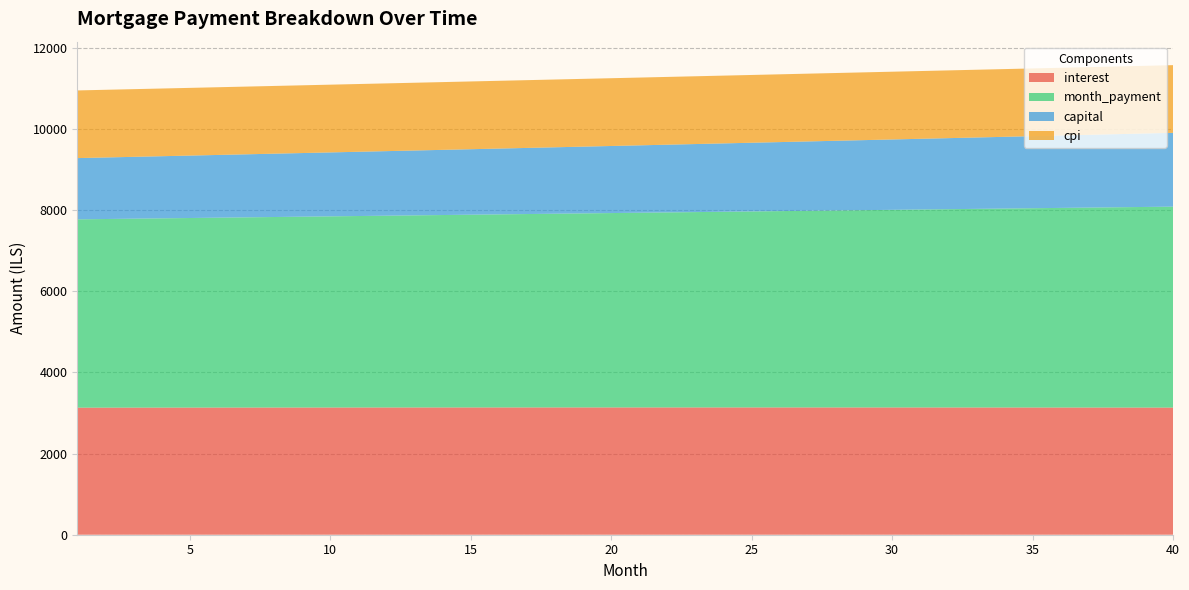

Reading left to right, list all the values displayed in this chart.

interest: 3130.2	3130.7	3131.2	3131.6	3132.1	3132.5	3132.8	3133.2	3133.5	3133.9	3134.2	3134.4	3134.7	3134.9	3135.1	3135.3	3135.4	3135.5	3135.7	3135.7	3135.8	3135.8	3135.8	3135.8	3135.8	3135.7	3135.6	3135.5	3135.3	3135.1	3134.9	3134.7	3134.5	3134.2	3133.9	3133.5	3133.2	3132.8	3132.4	3131.9
month_payment: 4638.9	4646.6	4654.4	4662.1	4669.9	4677.7	4685.5	4693.3	4701.1	4708.9	4716.8	4724.6	4732.5	4740.4	4748.3	4756.2	4764.1	4772.1	4780.0	4788.0	4796.0	4804.0	4812.0	4820.0	4828.0	4836.1	4844.1	4852.2	4860.3	4868.4	4876.5	4884.6	4892.8	4900.9	4909.1	4917.3	4925.5	4933.7	4941.9	4950.1
capital: 1508.7	1515.9	1523.2	1530.5	1537.8	1545.2	1552.6	1560.1	1567.5	1575.1	1582.6	1590.2	1597.8	1605.5	1613.2	1620.9	1628.7	1636.5	1644.4	1652.3	1660.2	1668.2	1676.2	1684.2	1692.3	1700.4	1708.6	1716.7	1725.0	1733.3	1741.6	1749.9	1758.3	1766.8	1775.2	1783.7	1792.3	1800.9	1809.5	1818.2
cpi: 1666.9	1667.2	1667.4	1667.6	1667.9	1668.1	1668.3	1668.4	1668.6	1668.8	1668.9	1669.0	1669.2	1669.3	1669.4	1669.4	1669.5	1669.6	1669.6	1669.6	1669.7	1669.7	1669.6	1669.6	1669.6	1669.5	1669.5	1669.4	1669.3	1669.2	1669.1	1668.9	1668.8	1668.6	1668.4	1668.2	1668.0	1667.8	1667.6	1667.3